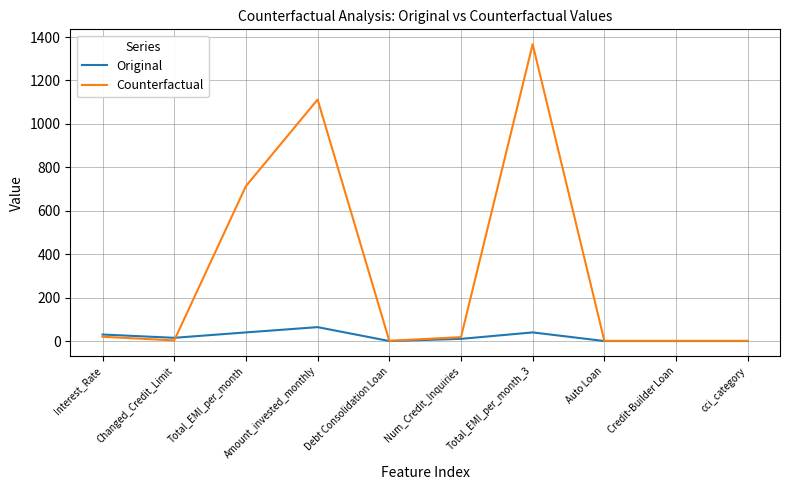

List the series in order of their peak value, lowest first.

Original, Counterfactual